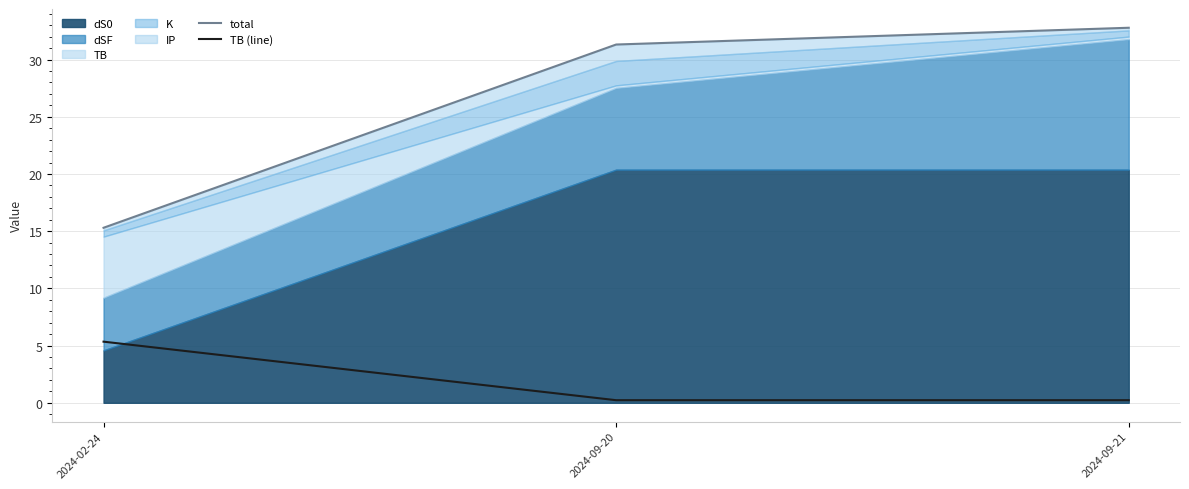

The total series shows 6.8 at 2024-02-24. True or false?

False